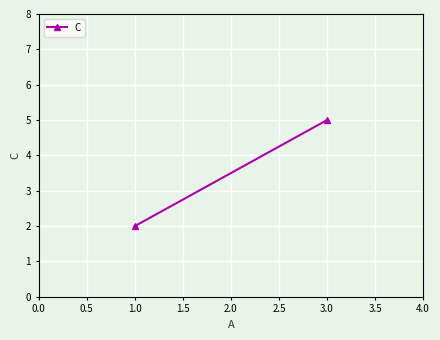

Count the number of categories in the chart.

2